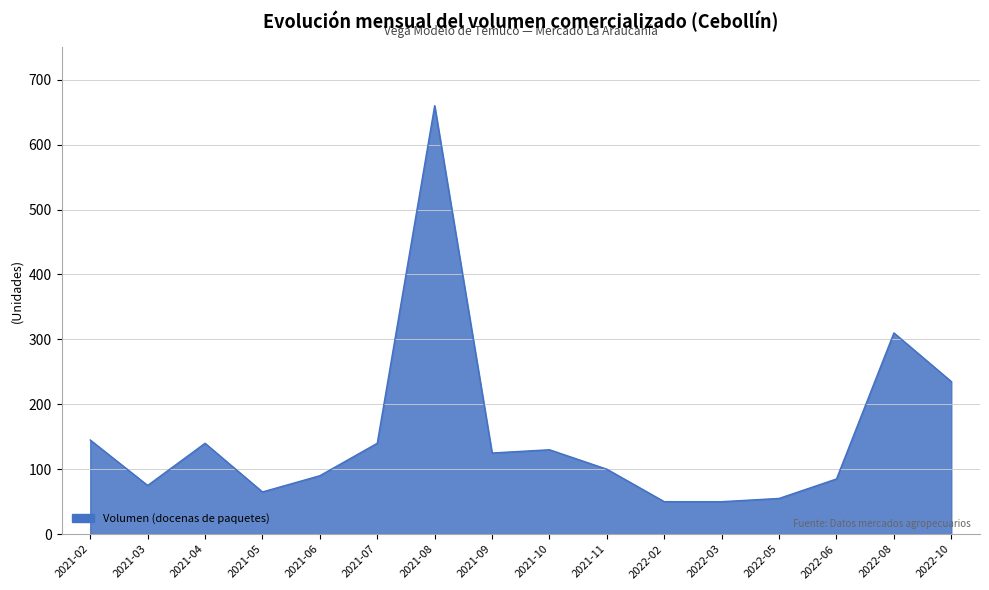

Approximately how many times larger is the value at 2021-05 compared to 2022-10?

0.3